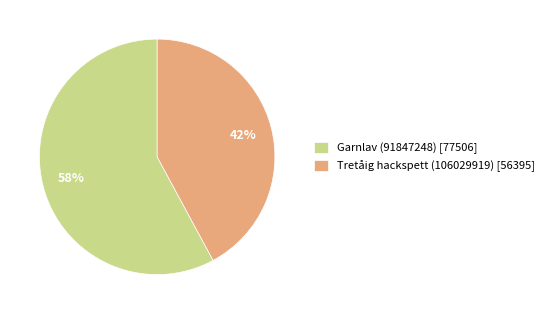

Which slice is the largest?

Garnlav (91847248)